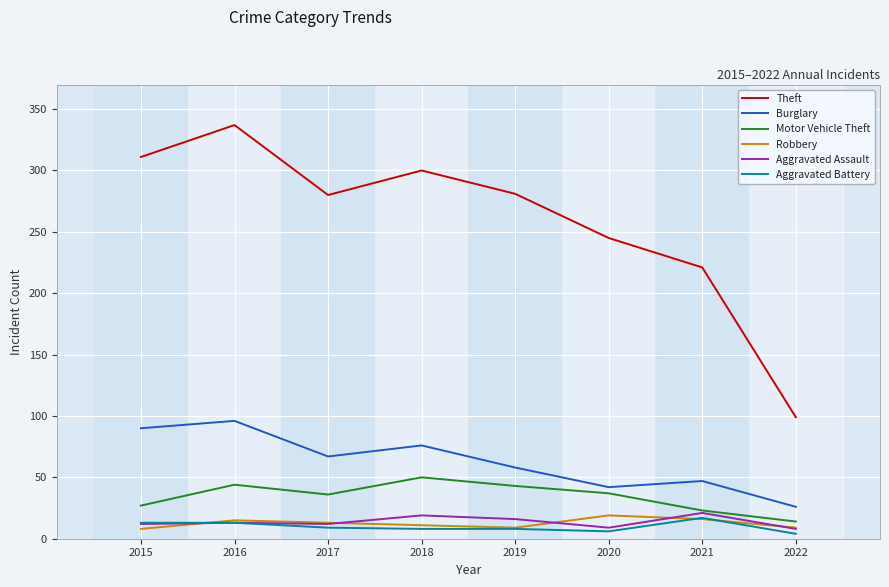

What are all the series names shown in the legend?

Theft, Burglary, Motor Vehicle Theft, Robbery, Aggravated Assault, Aggravated Battery